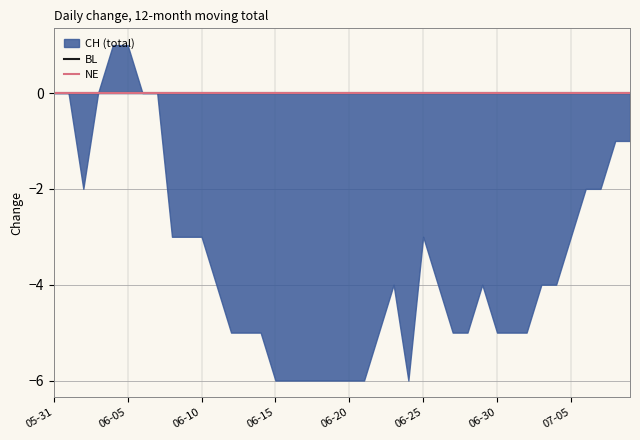

What is the spread (max minus min) of values at 2020-06-27?

5